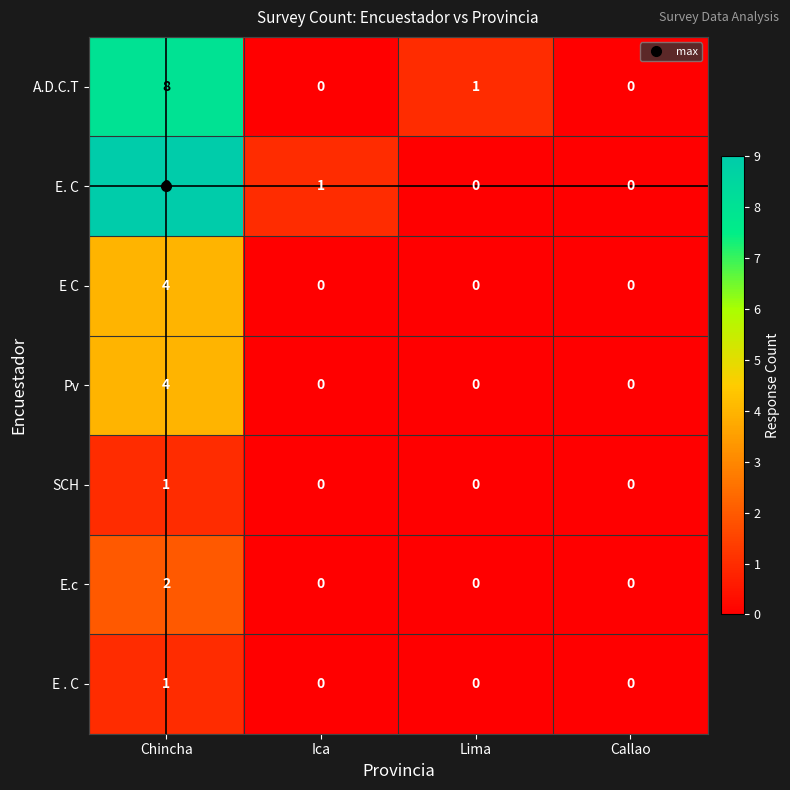

How many data points in E C are above 0?

1